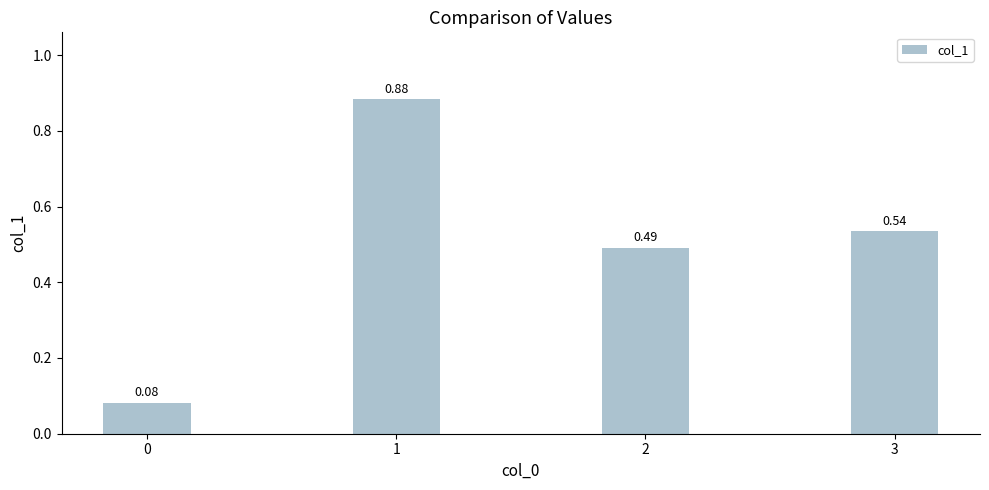

How many bars are there in total?

4